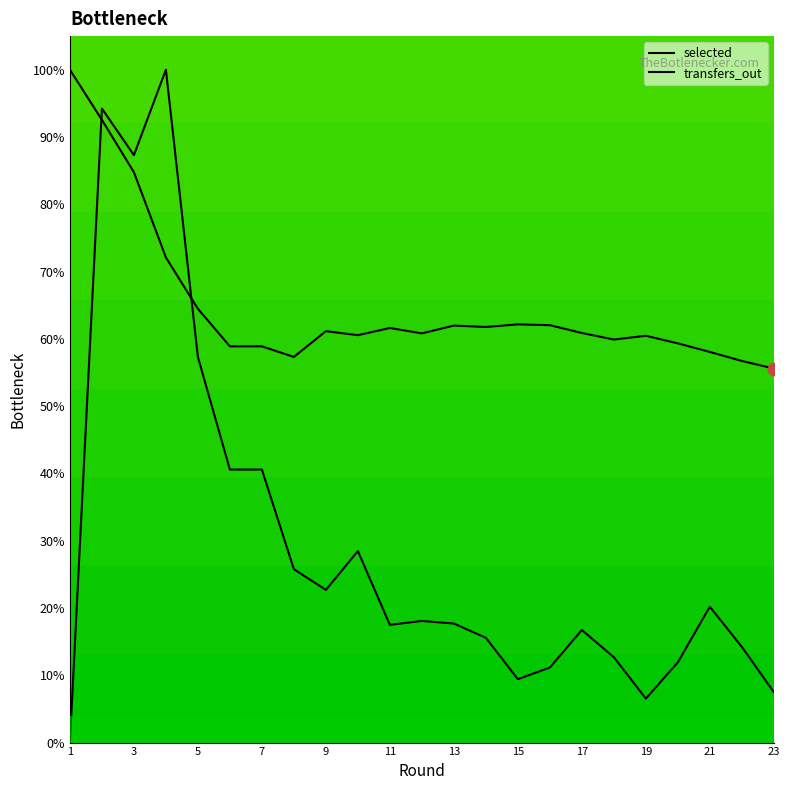

What are all the series names shown in the legend?

selected, transfers_out